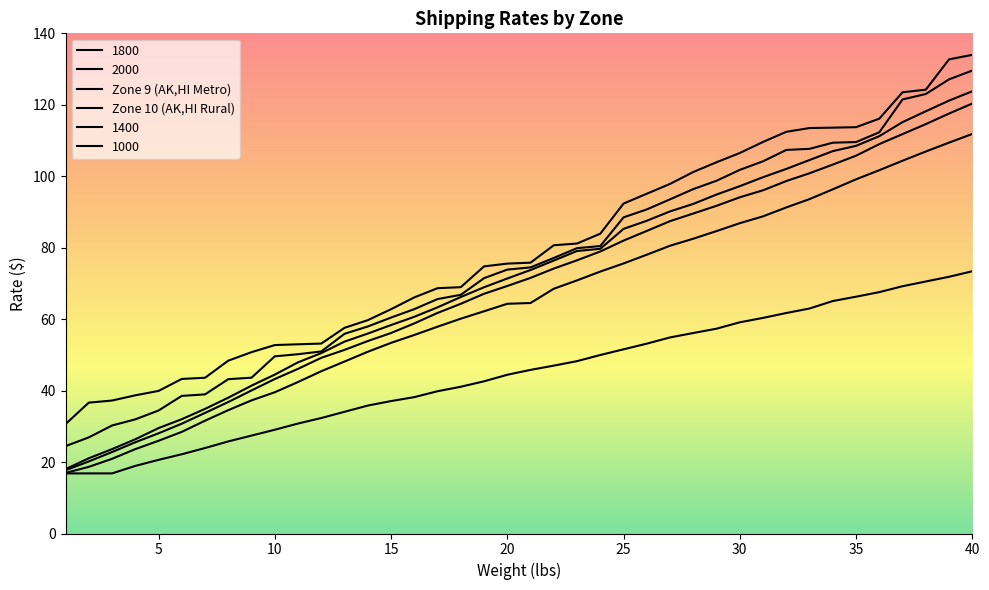

Count the number of categories in the chart.

40